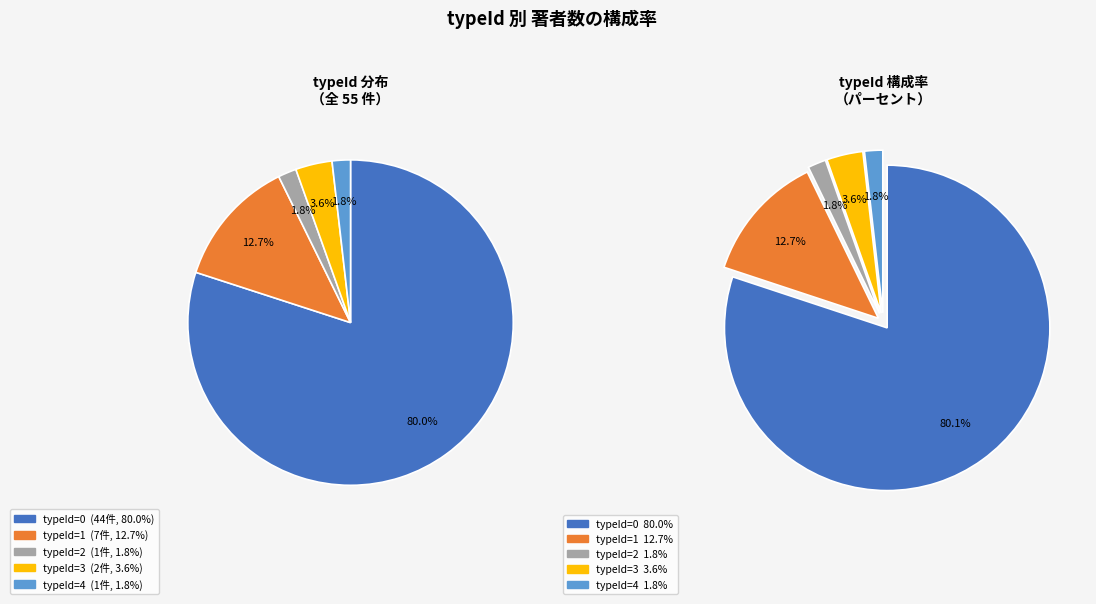

To the nearest percent, what portion does typeId_1 represent?

13%